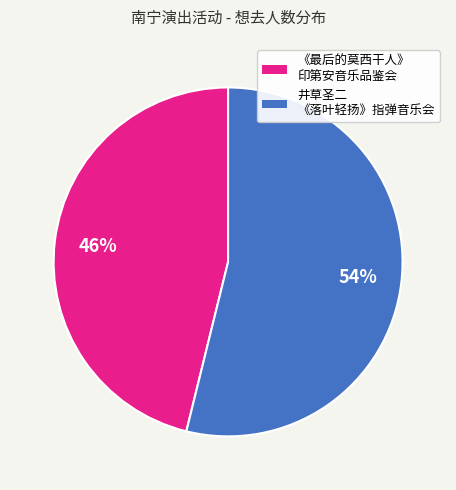

Is there a majority slice in this chart?

Yes